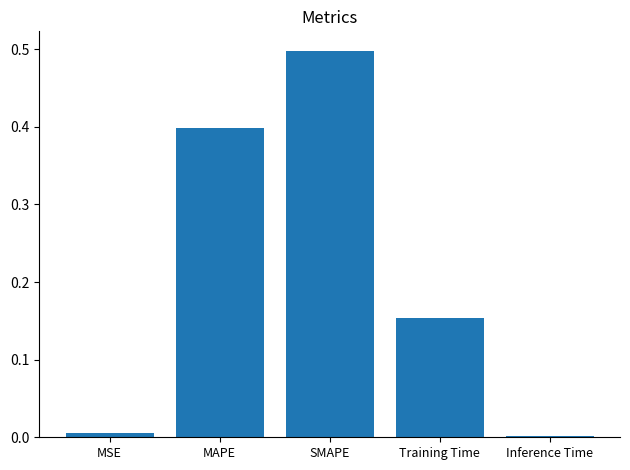

Does the chart contain stacked bars?

No